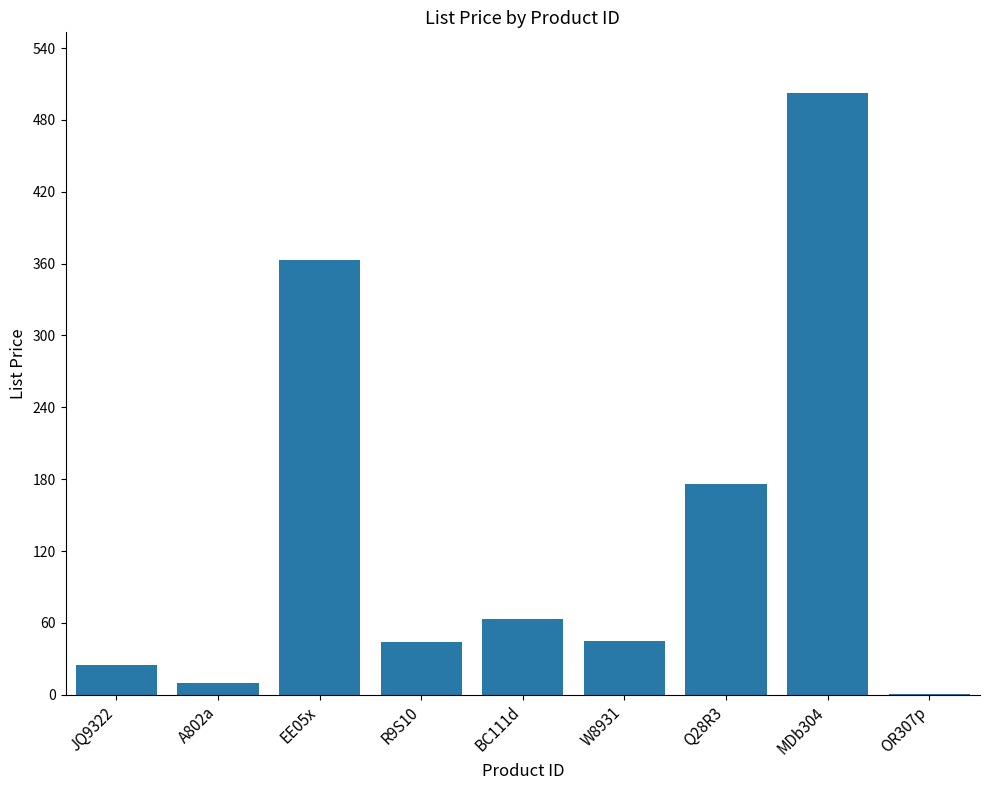

What is the sum of all values?

1230.6